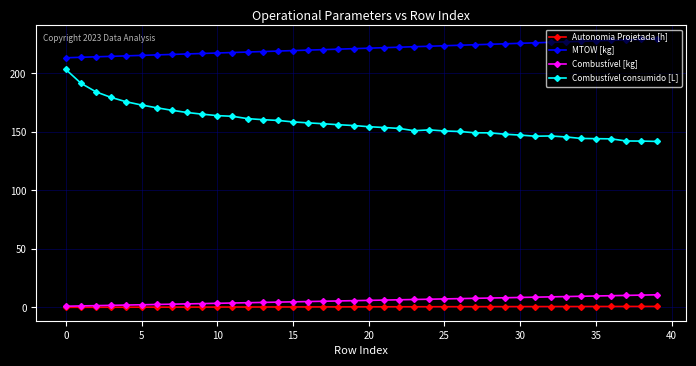

True or false: MTOW [kg] and Combustível consumido [L] cross at least once.

False